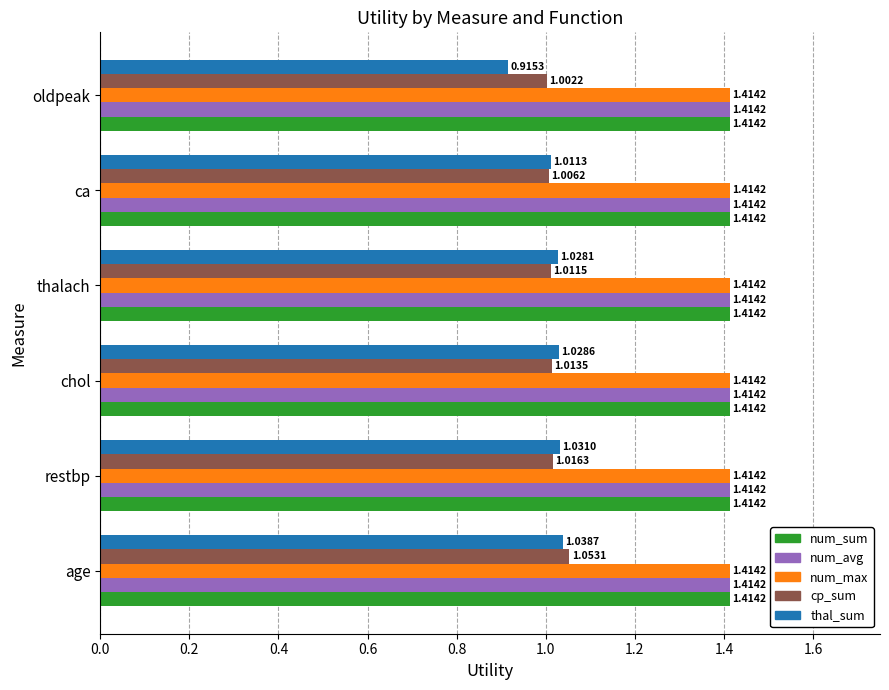

What is the total value across all series at oldpeak?

6.2